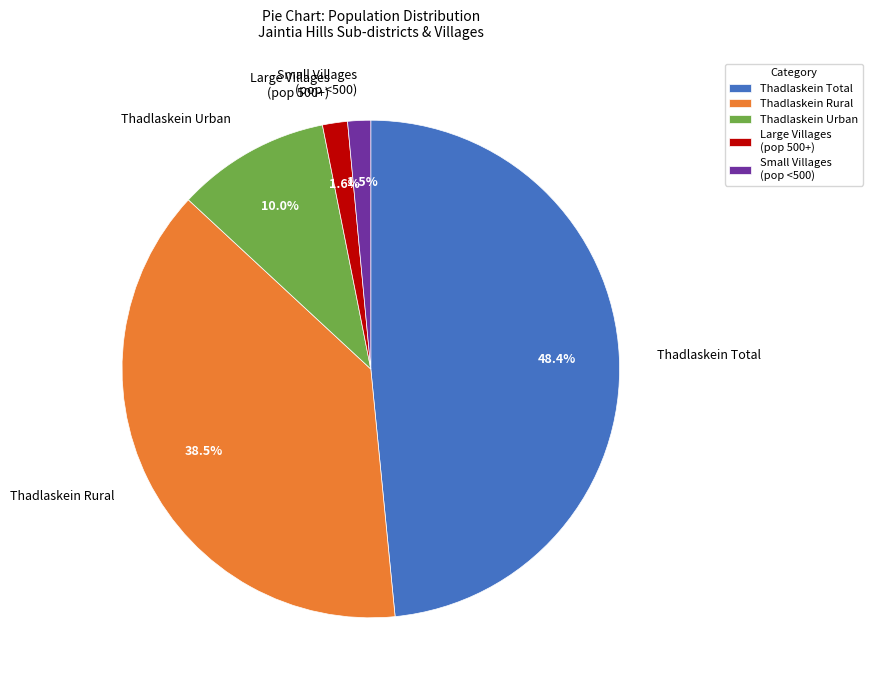

Which has a higher value, Large Villages (pop 500+) or Thadlaskein Total?

Thadlaskein Total